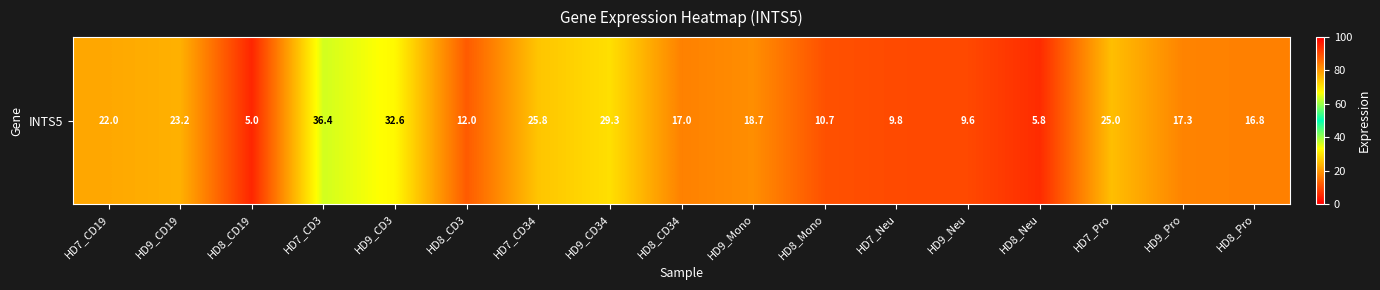

Reading left to right, transcribe all the data shown in this chart.

22.0	23.2	5.0	36.4	32.6	12.0	25.8	29.3	17.0	18.7	10.7	9.8	9.6	5.8	25.0	17.3	16.8